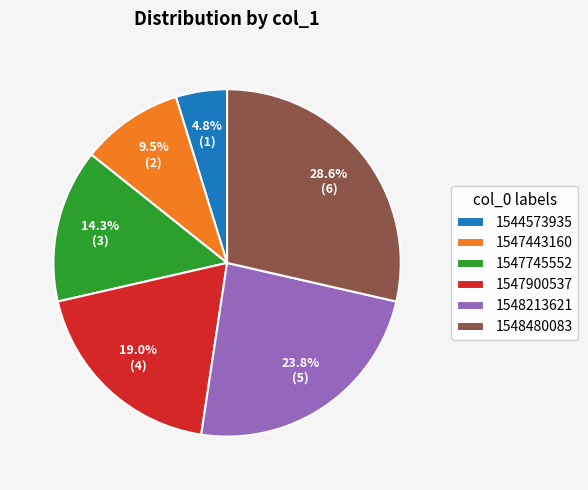

Rank the categories by value from highest to lowest.

1548480083, 1548213621, 1547900537, 1547745552, 1547443160, 1544573935